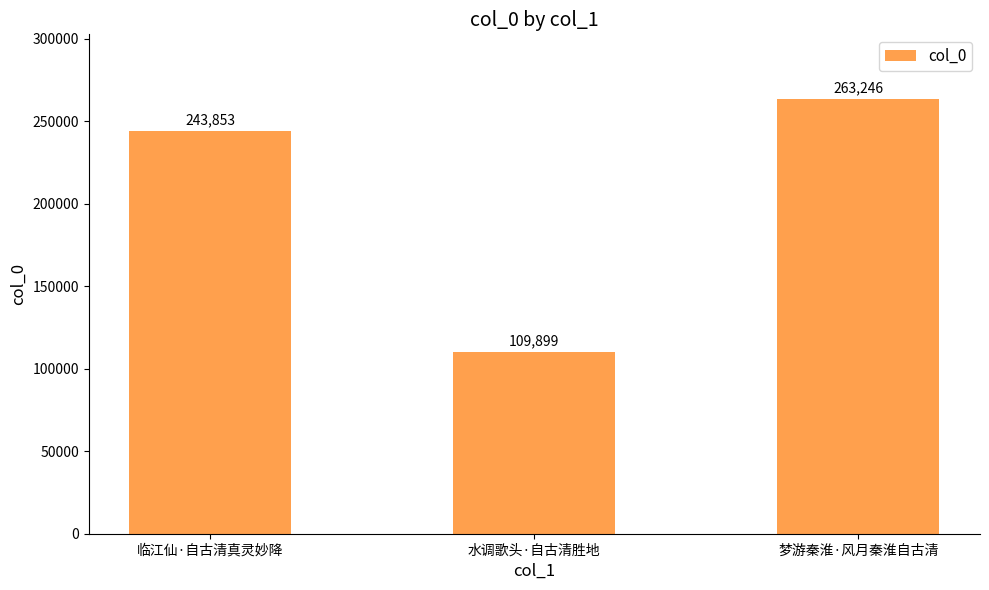

What is the average value?

205666